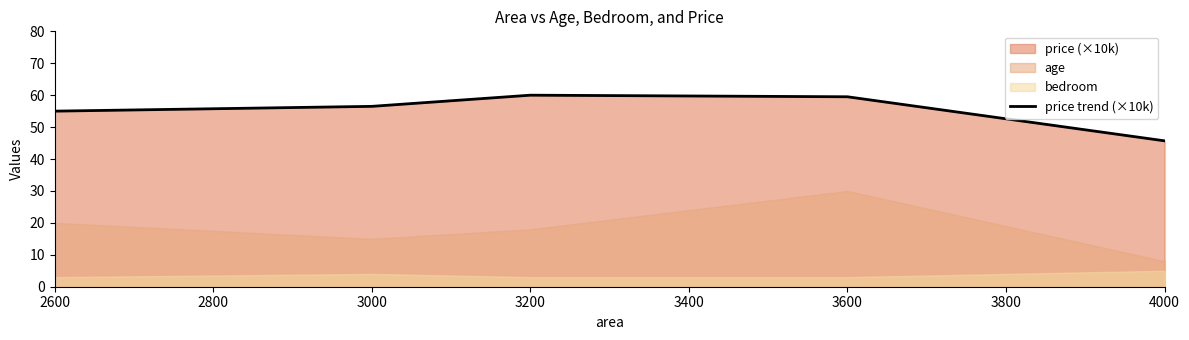

How many points are higher than both their immediate neighbors (excluding endpoints)?

1